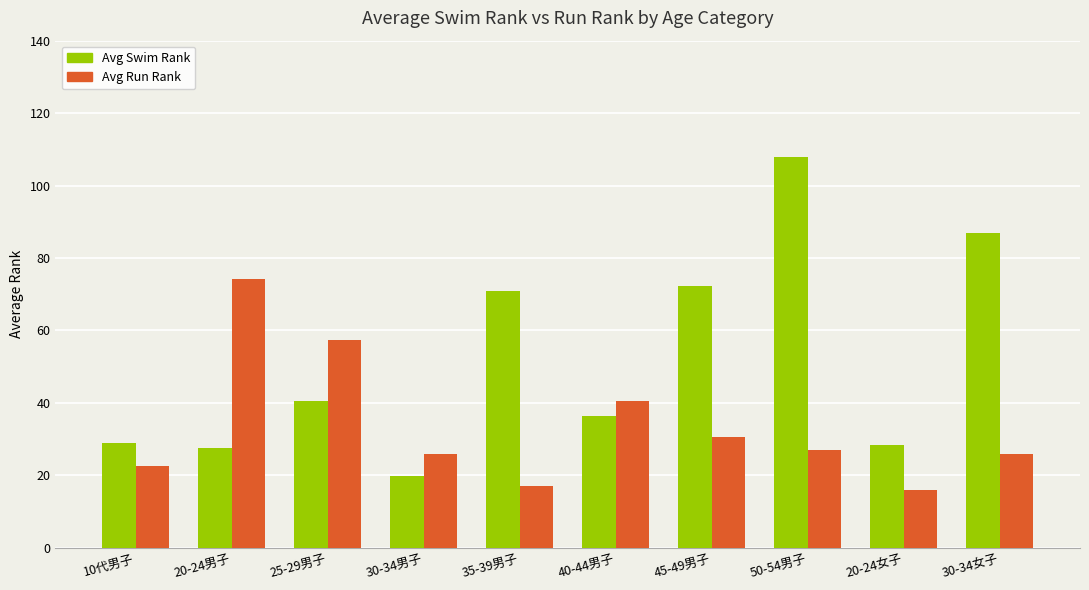

What is the difference between the second highest and second lowest values in the Avg Run Rank series?

40.4